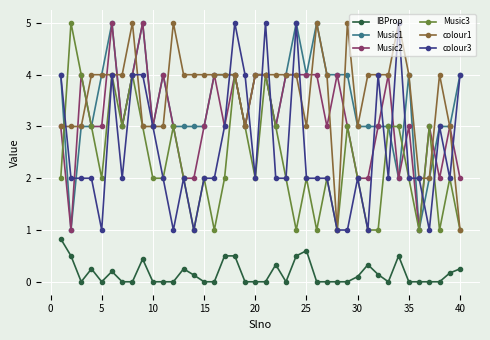

True or false: IBProp and Music1 intersect in this chart.

False